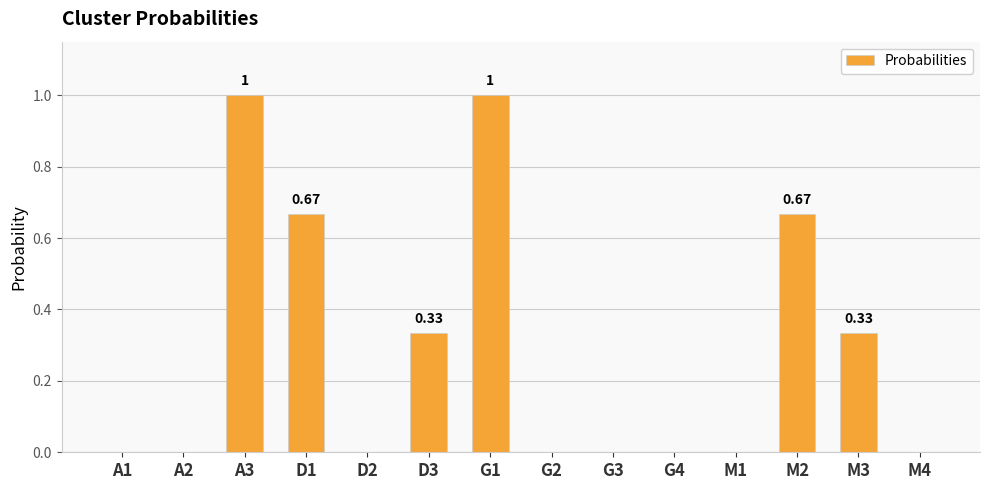

Which has a higher value, A1 or D3?

D3